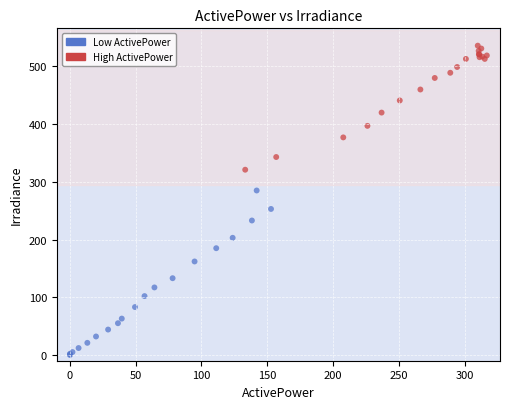

Which series has the largest Y range (max minus min)?

Low ActivePower